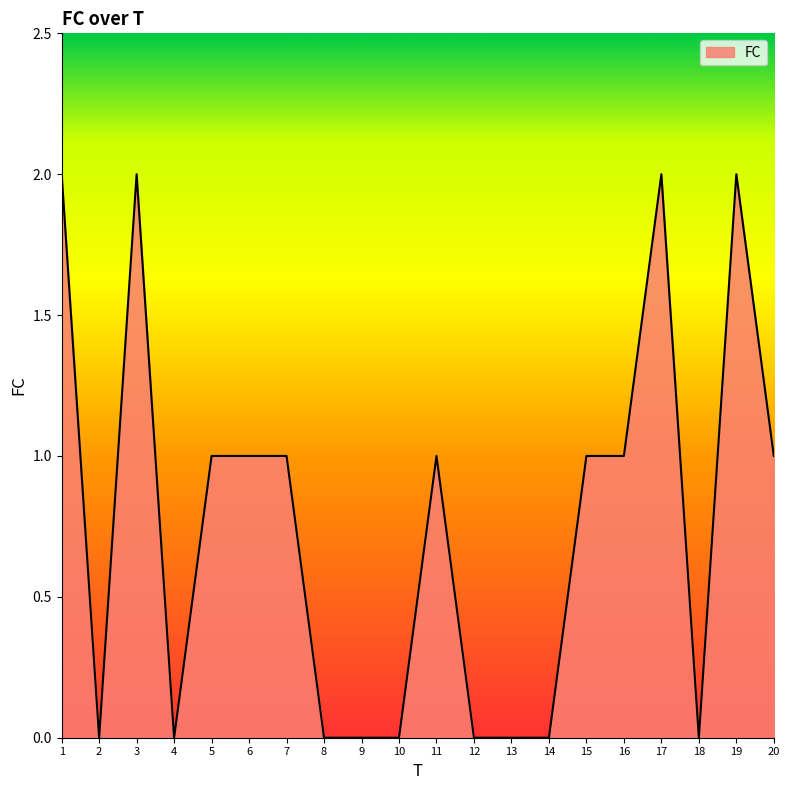

Between 3 and 16, which is larger?

3